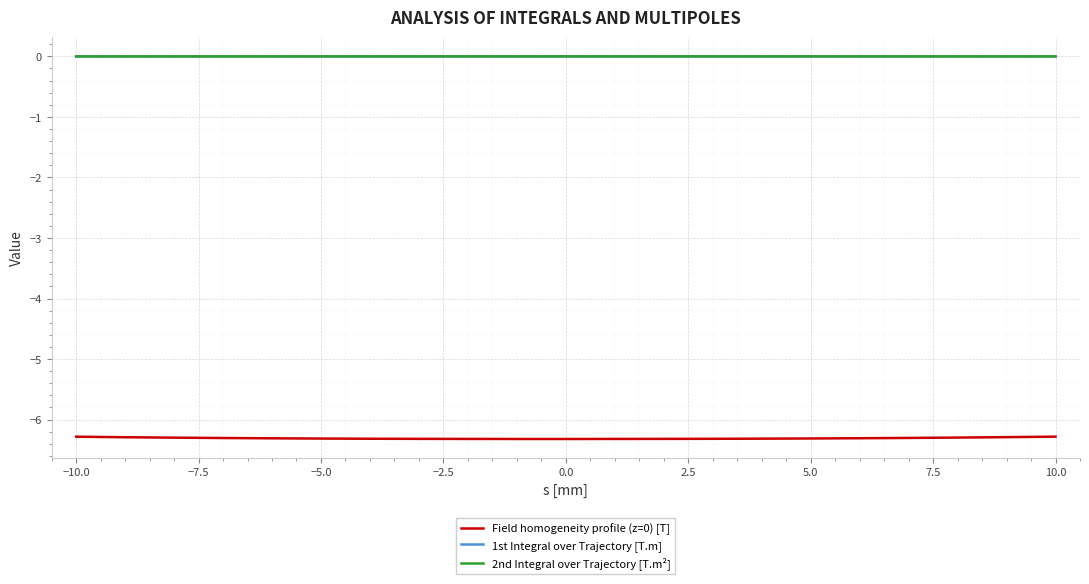

True or false: Field homogeneity profile (z=0) [T] and 1st Integral over Trajectory [T.m] intersect in this chart.

False